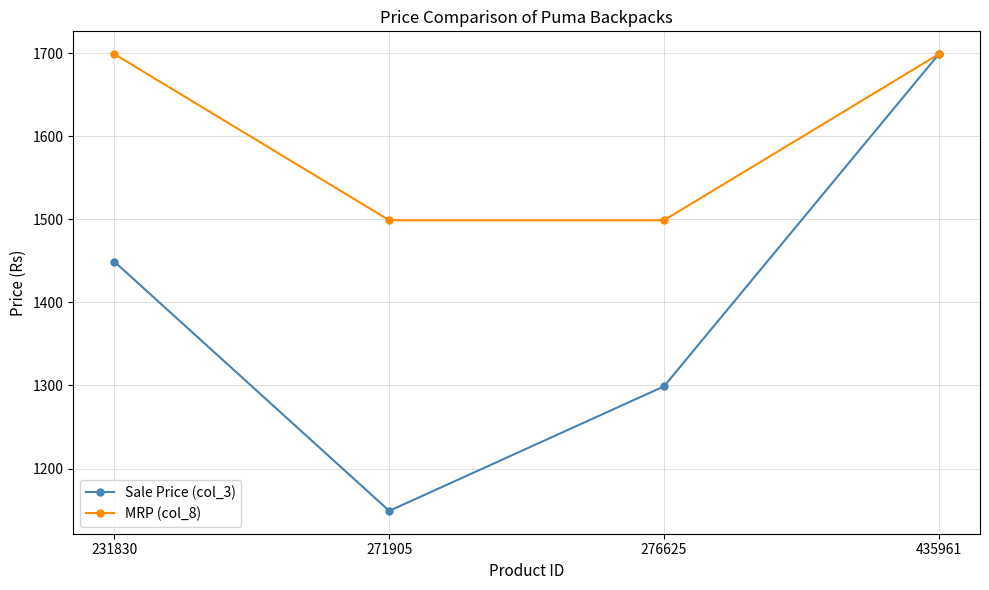

What is the lowest value of the MRP (col_8) series?

1499